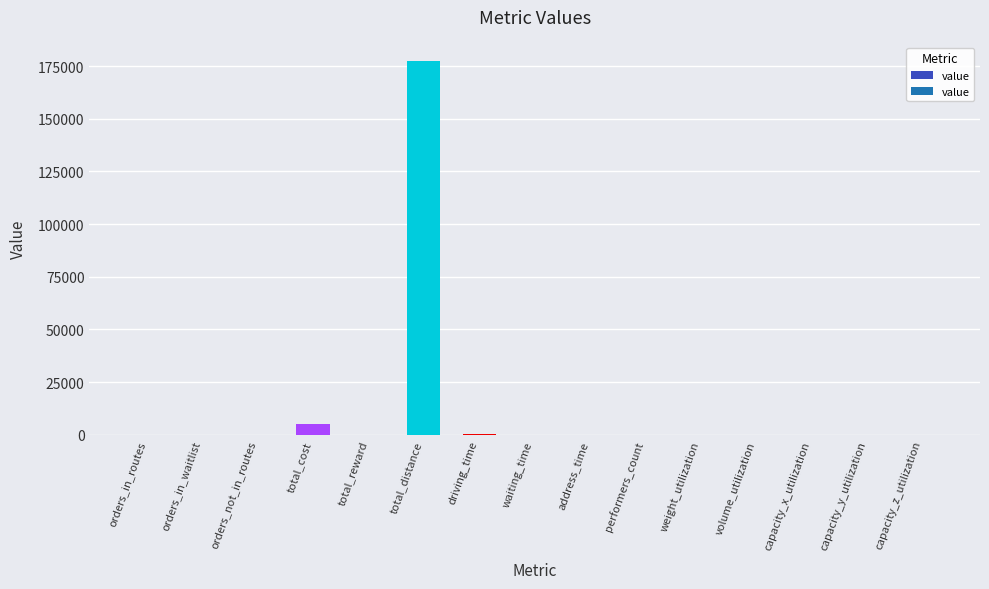

At which label is the value closest to 88689?

total_cost